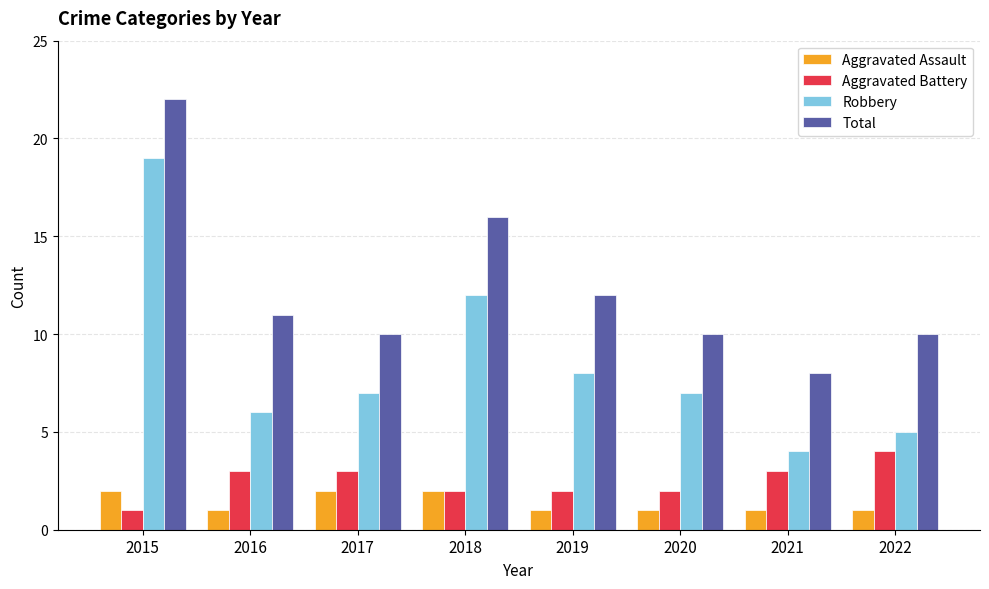

At which category is the sum across all series the highest?

2015